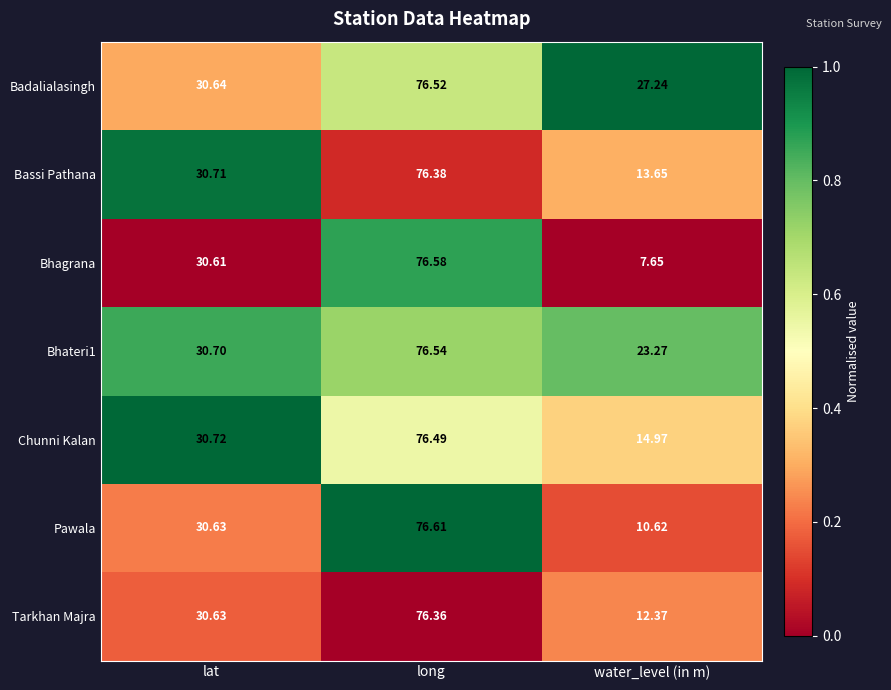

List the labels in order of Bhagrana value, largest first.

long, lat, water_level (in m)